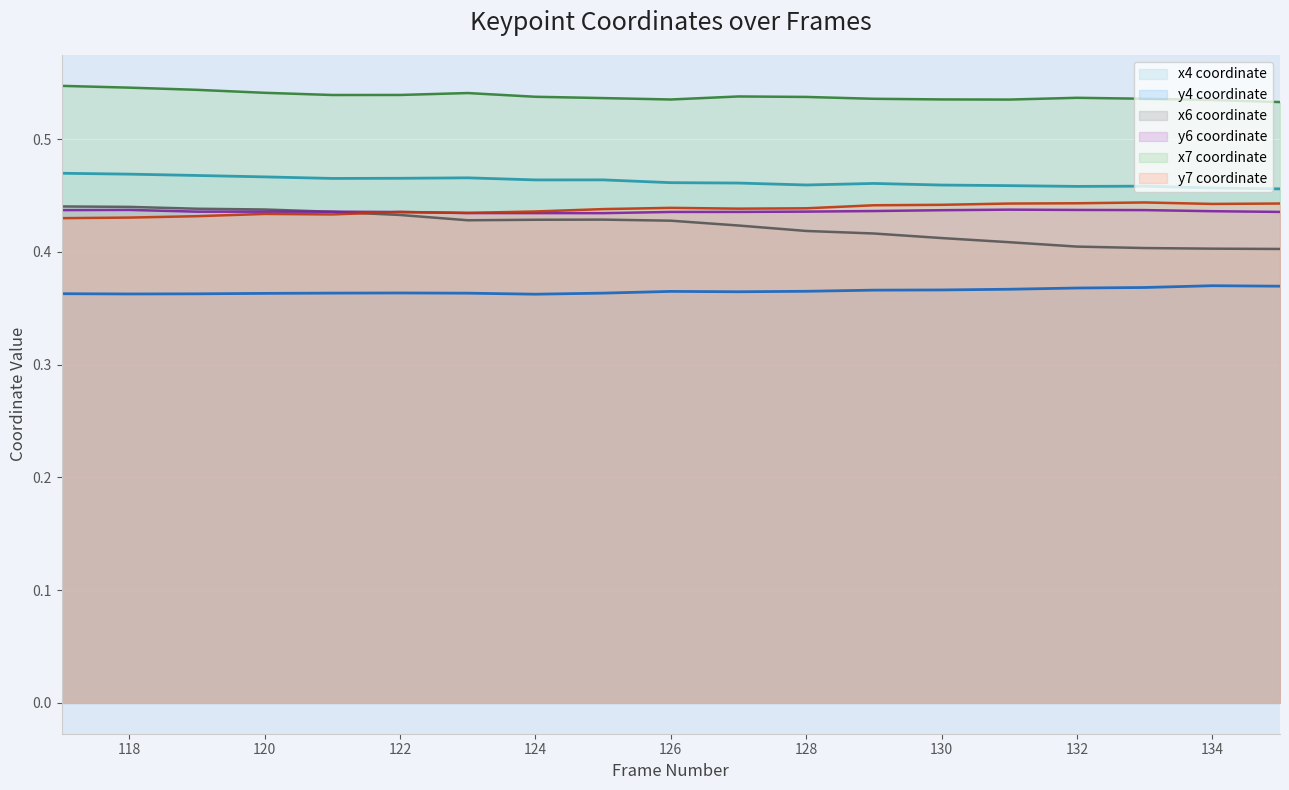

What is the highest value of the y6 series?

0.4